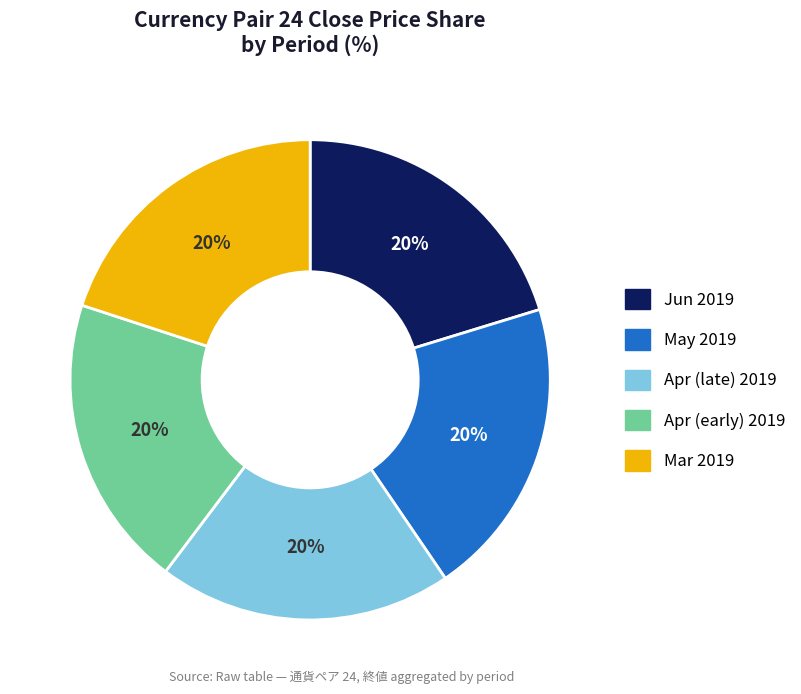

Is there a majority slice in this chart?

No